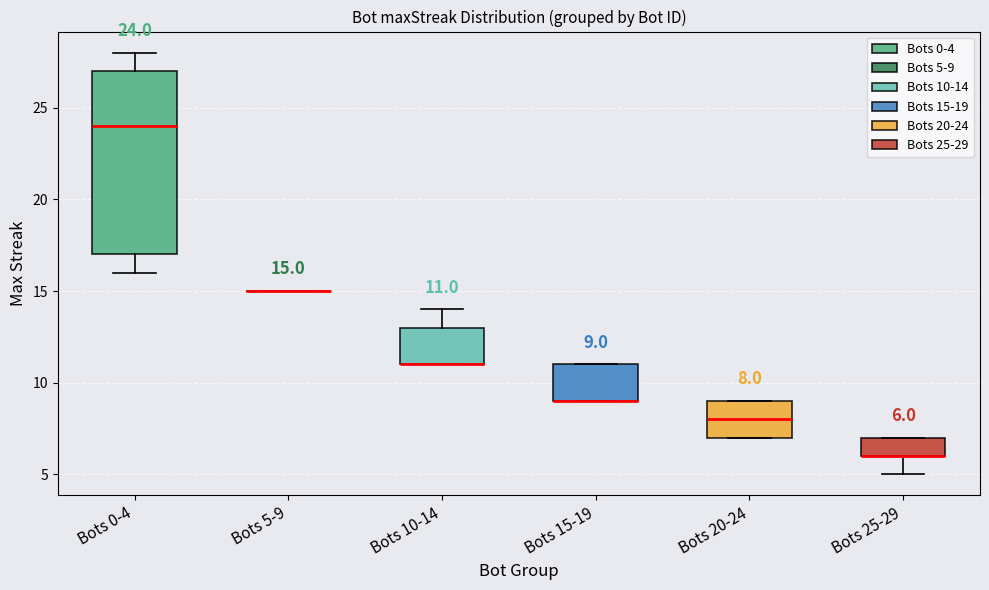

Which box is the tallest, from its lower edge to its upper edge?

Bots 0-4